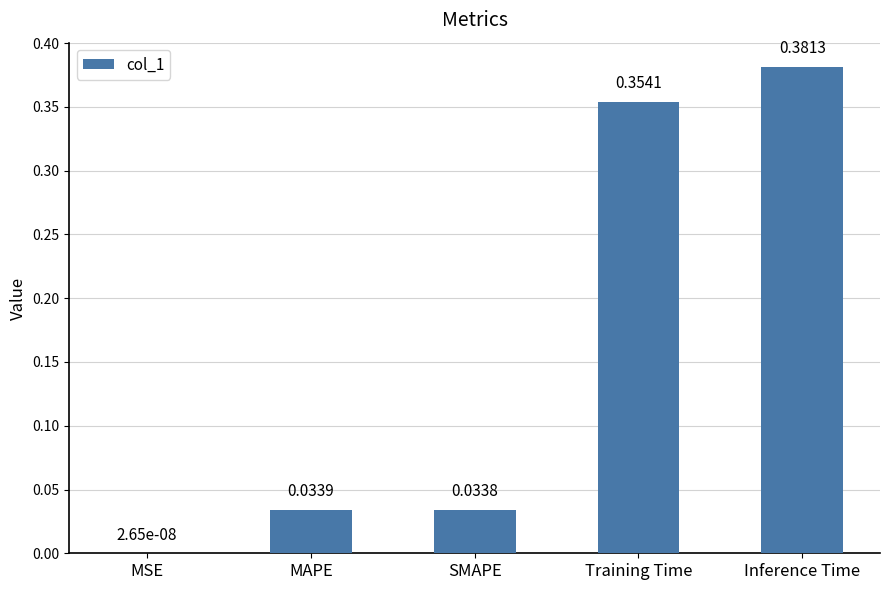

Which label corresponds to the largest value in the chart?

Inference Time